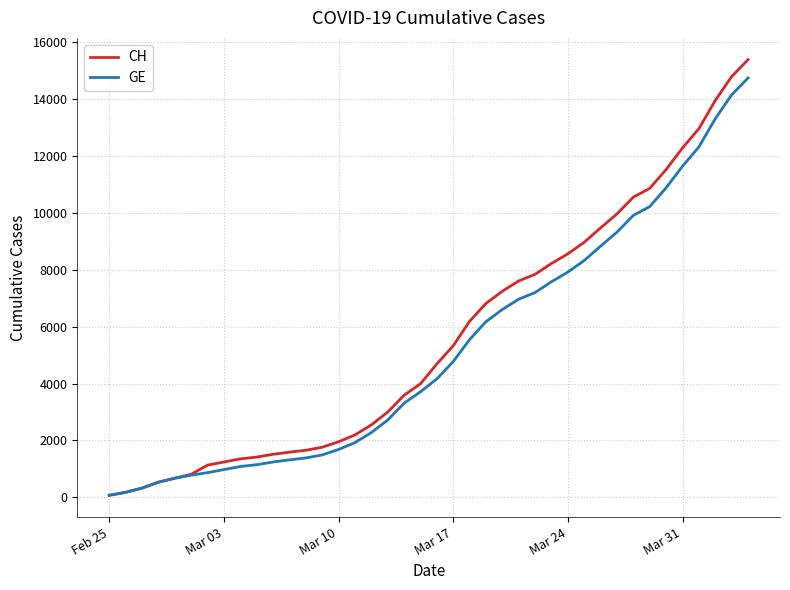

What is the maximum value shown in the chart?

15390